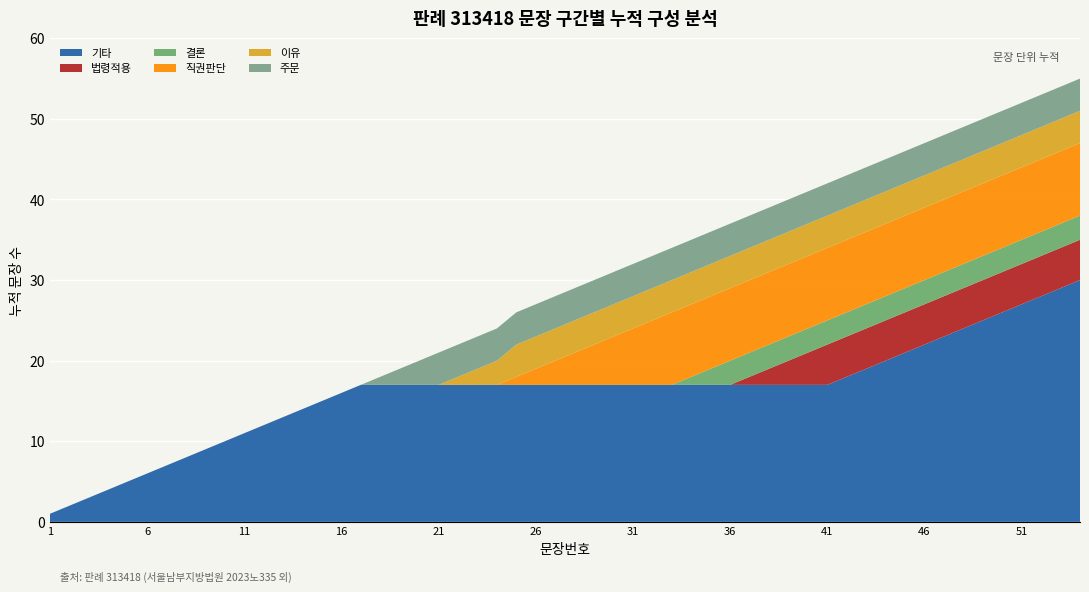

The value of 기타 at 21 is 9. True or false?

False